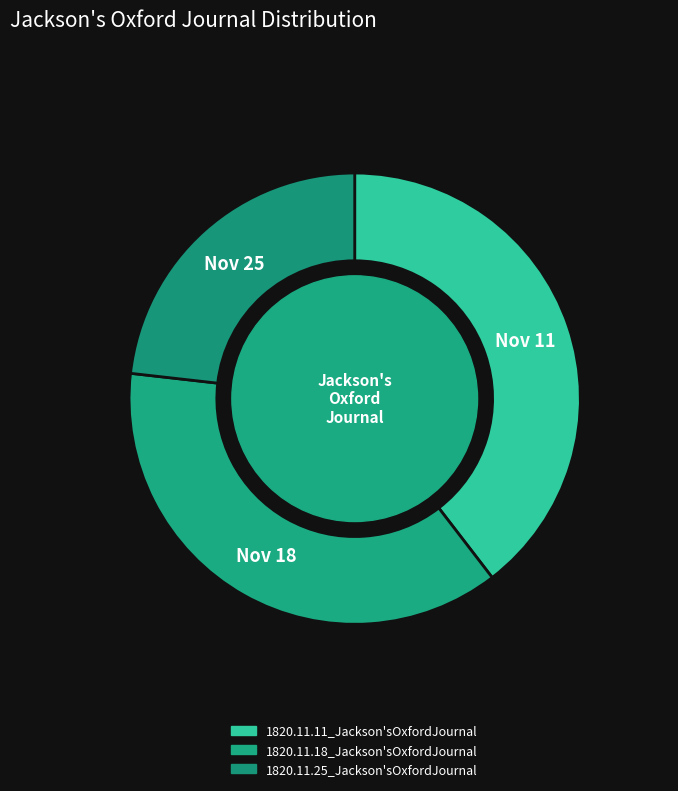

To the nearest percent, what is the average slice percentage?

33%